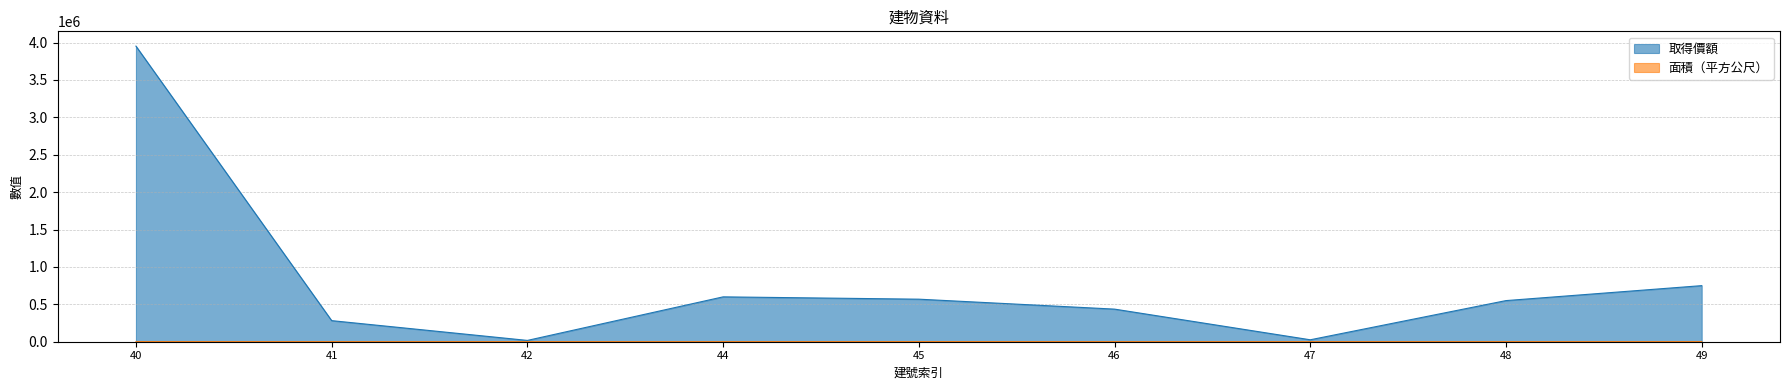

The 取得價額 series shows 6109941 at 40. True or false?

False